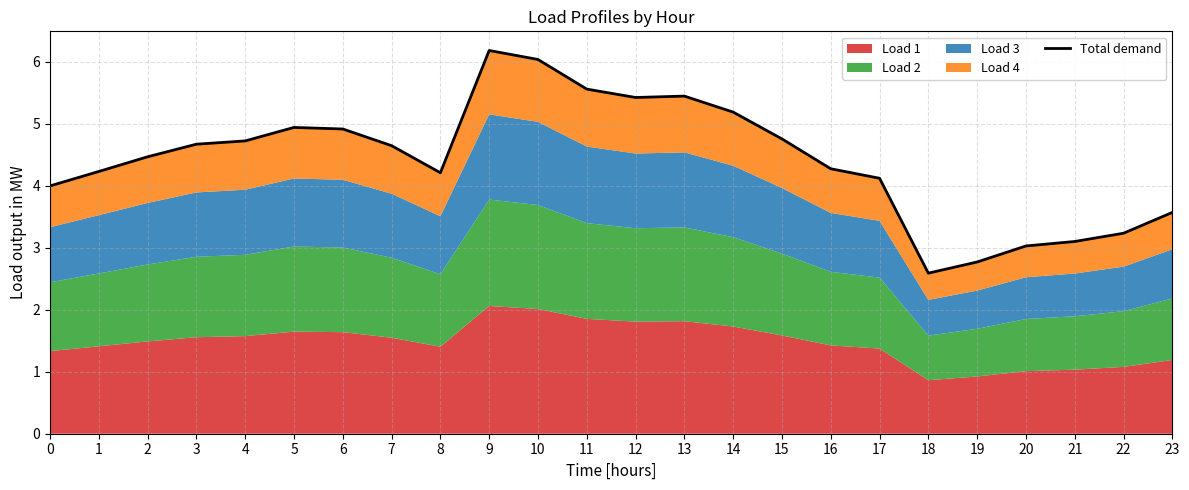

How many lines are shown in the chart?

1